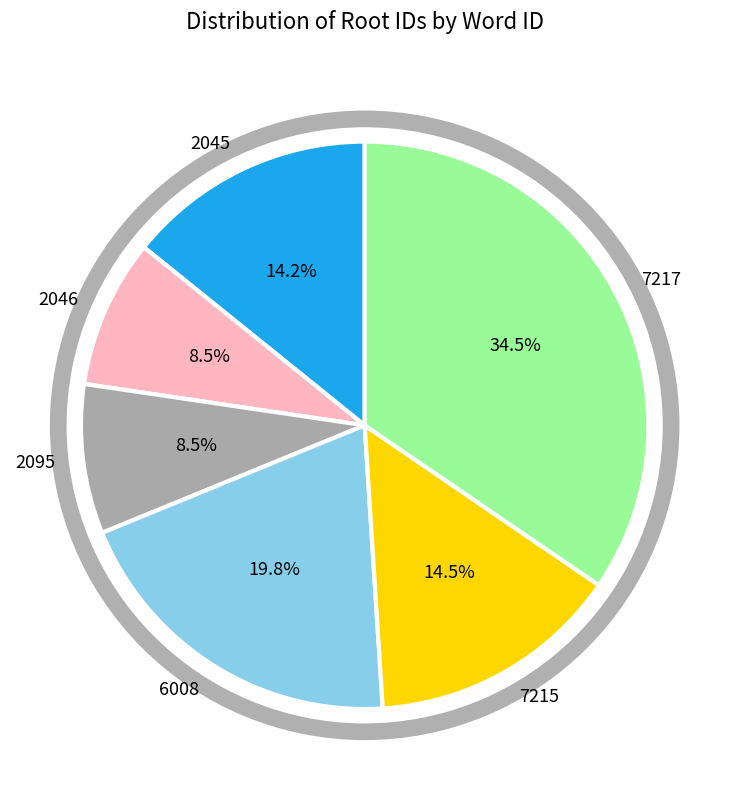

Count the number of slices in the pie.

6